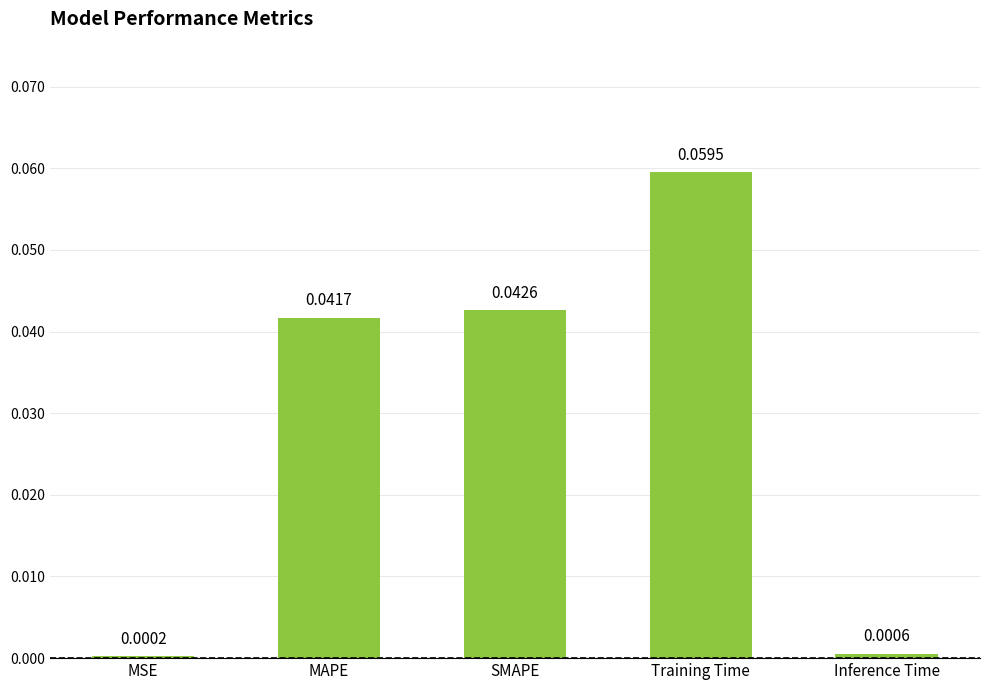

Between Inference Time and SMAPE, which is larger?

SMAPE